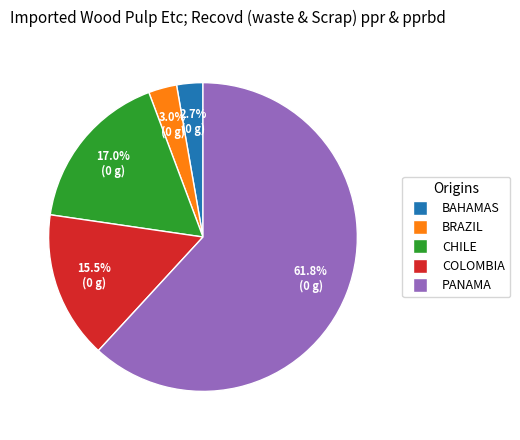

Is there any slice that represents more than half of the pie?

Yes